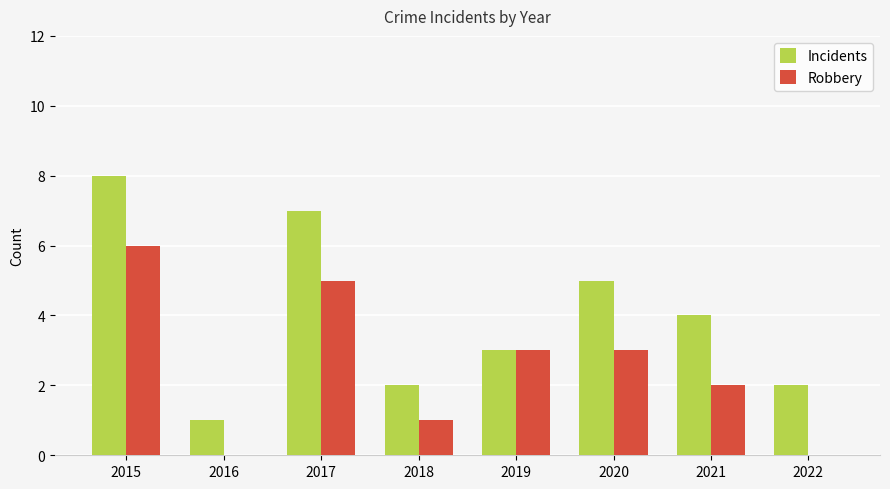

What value does the Robbery series have at 2018?

1